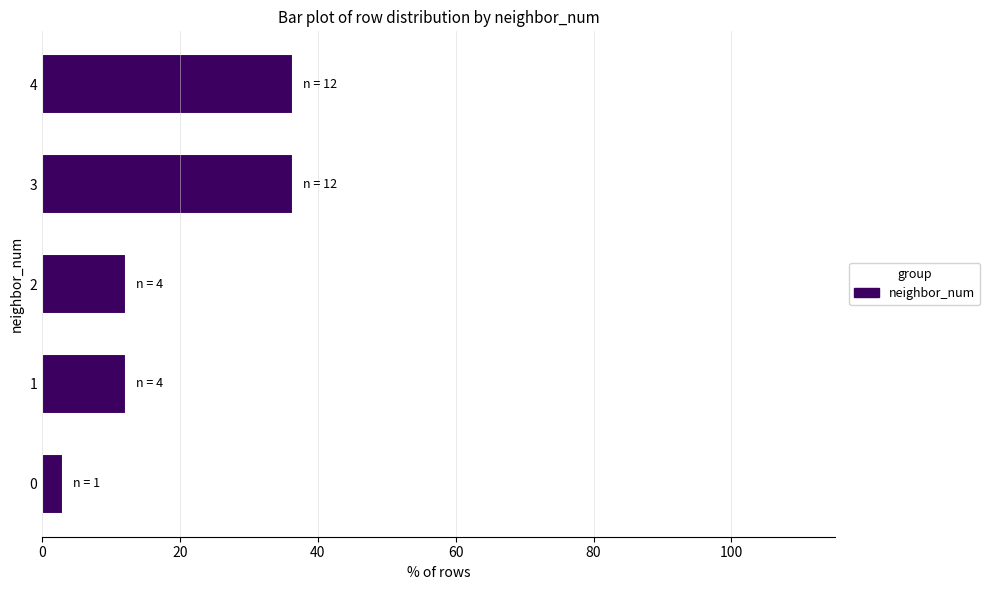

Which category has the lowest value across all series?

0